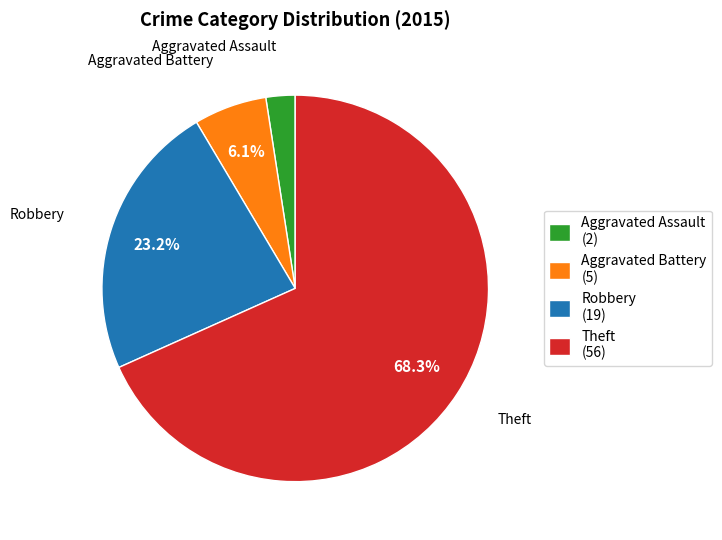

Approximately how many times larger is the value at Theft compared to Robbery?

2.9